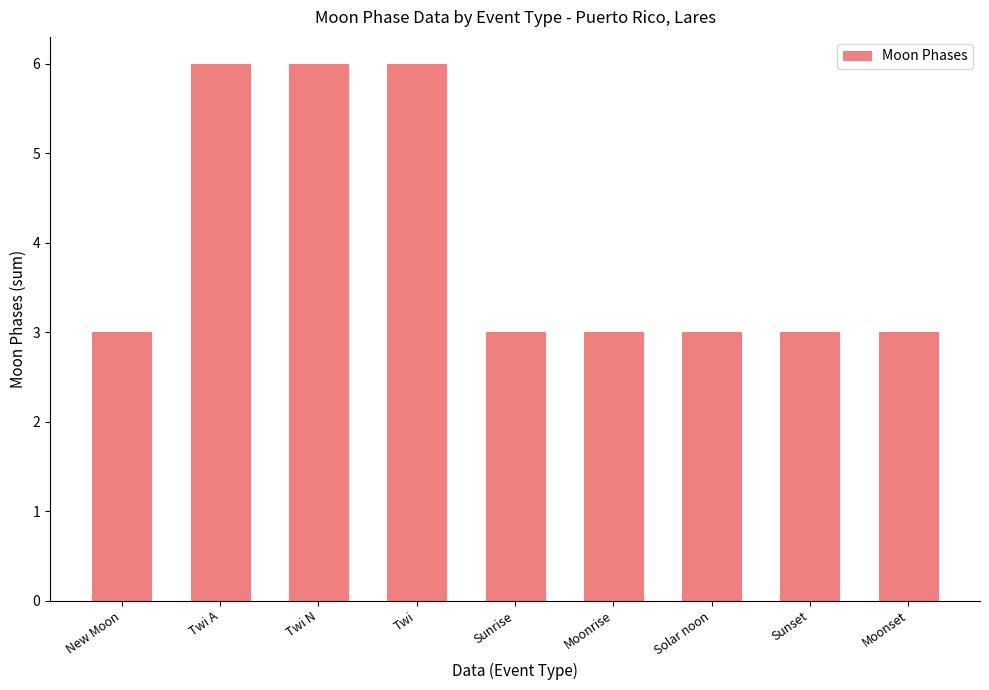

Reading left to right, list all the values displayed in this chart.

3	6	6	6	3	3	3	3	3